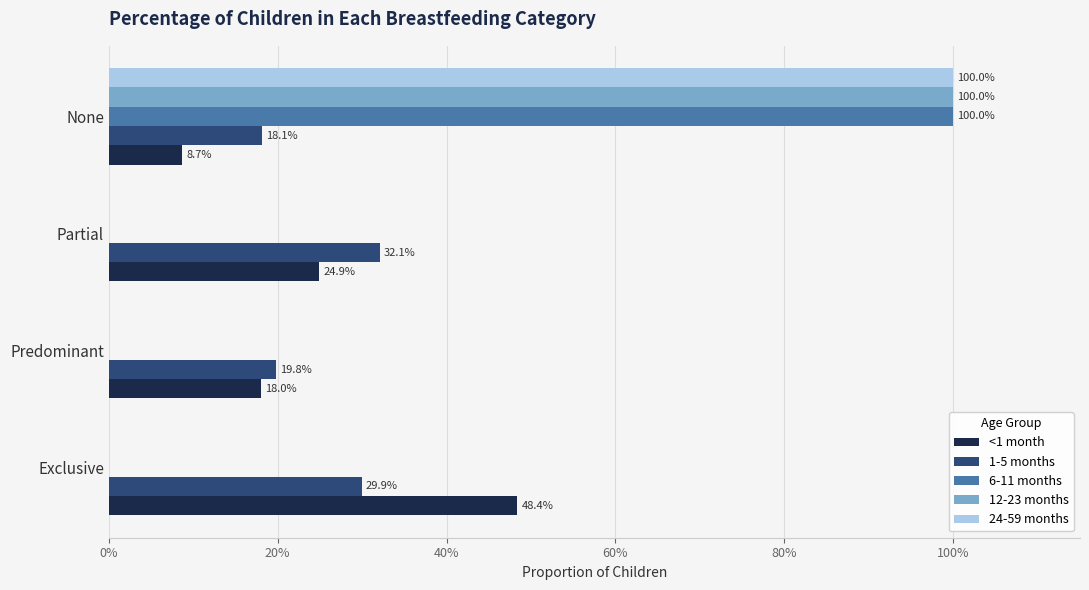

How many values in the 6-11 months series exceed 0?

1